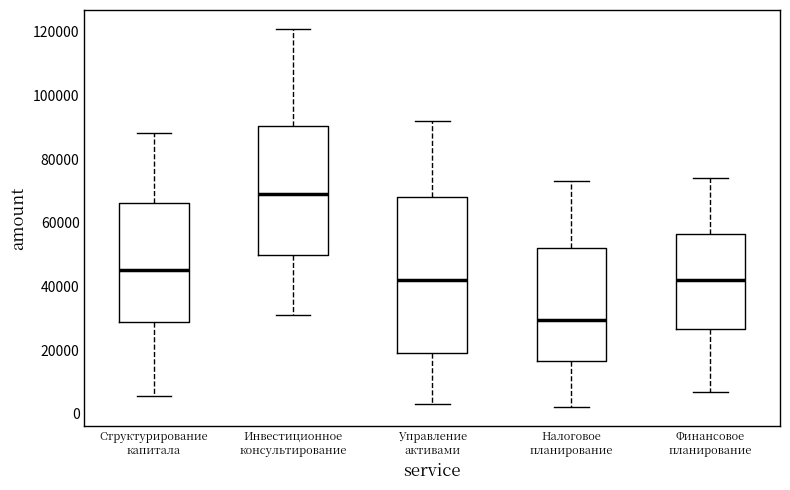

Which box's median line is the highest?

Инвестиционное консультирование